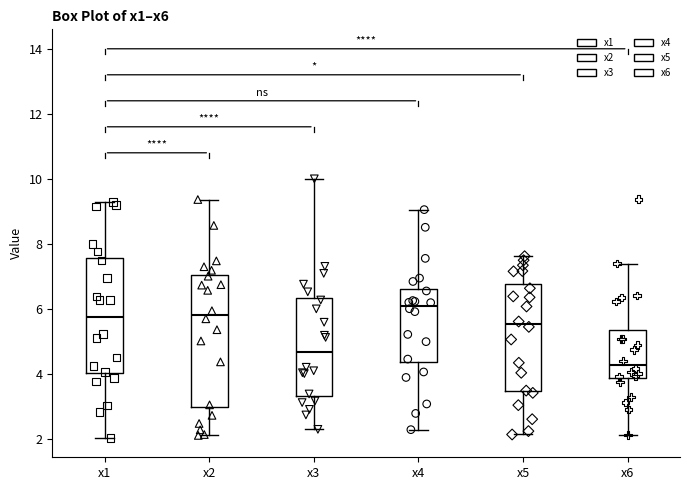

Reading left to right, read every box against the y-axis: the position of its median line, the range the box covers, and the ends of its whiskers. The values are not printed on the chart, so give them approximately, as read against the axis.

x1: median 5.8, box 4.0 to 7.6, whiskers 2.0 to 9.2
x2: median 5.8, box 3.0 to 7.0, whiskers 2.2 to 9.4
x3: median 4.6, box 3.4 to 6.4, whiskers 2.2 to 10.0
x4: median 6.2, box 4.4 to 6.6, whiskers 2.2 to 9.0
x5: median 5.6, box 3.4 to 6.8, whiskers 2.2 to 7.6
x6: median 4.2, box 3.8 to 5.4, whiskers 2.2 to 7.4